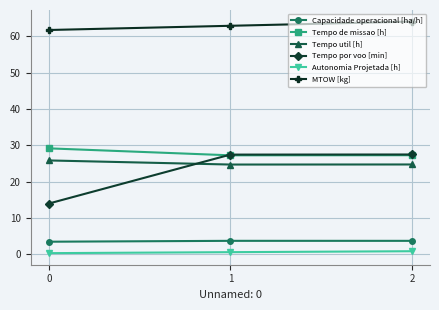

How many lines are shown in the chart?

6